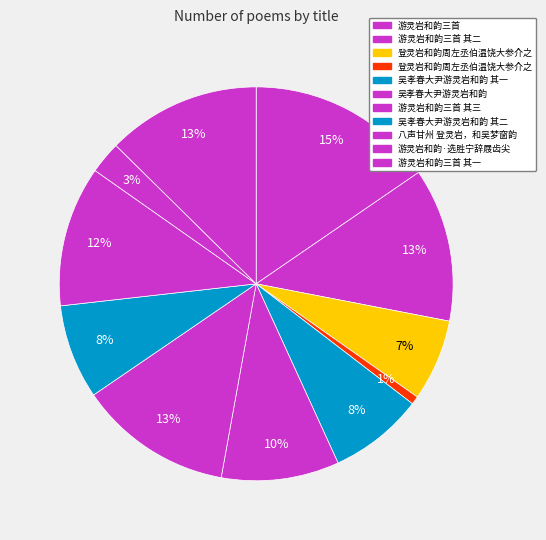

How many slices are in this pie chart?

11